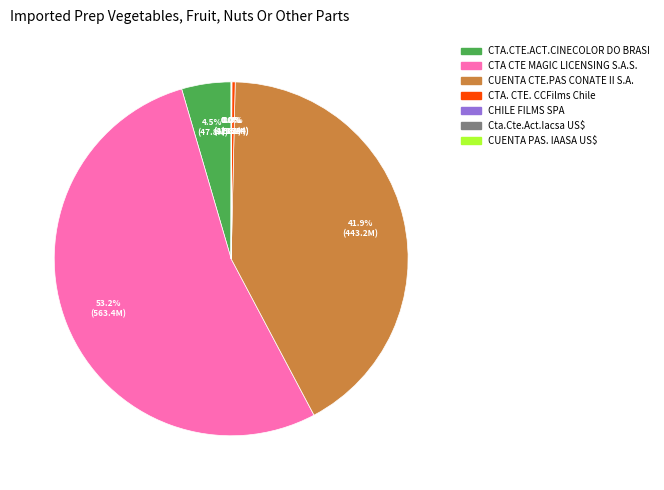

To the nearest percent, what is the average slice percentage?

14%